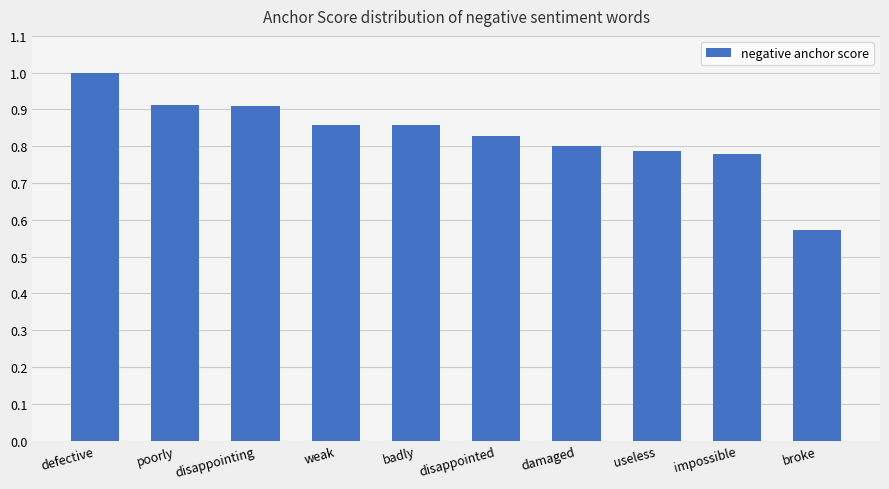

Which has a higher value, broke or disappointed?

disappointed